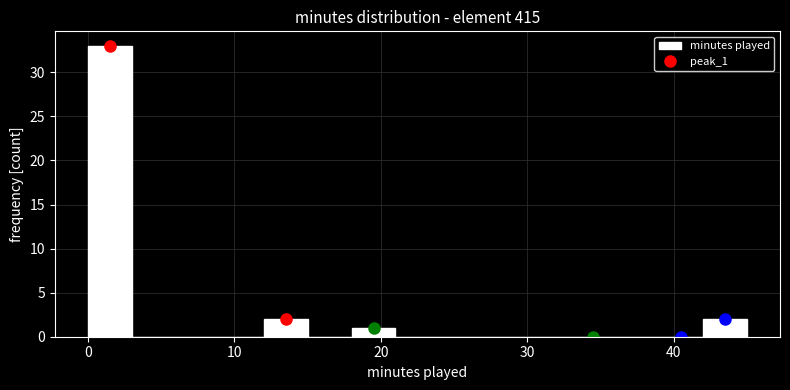

Around what value on the x-axis is the tallest bar? Give the approximate position of its centre, as read against the axis.

2